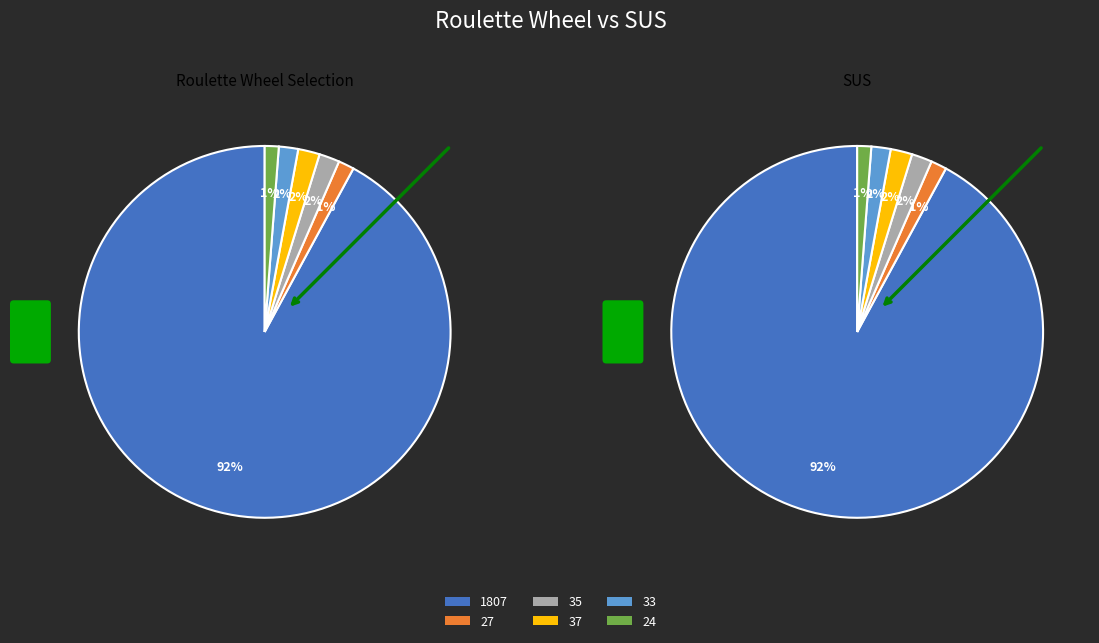

To the nearest percent, what portion does 35 represent?

2%